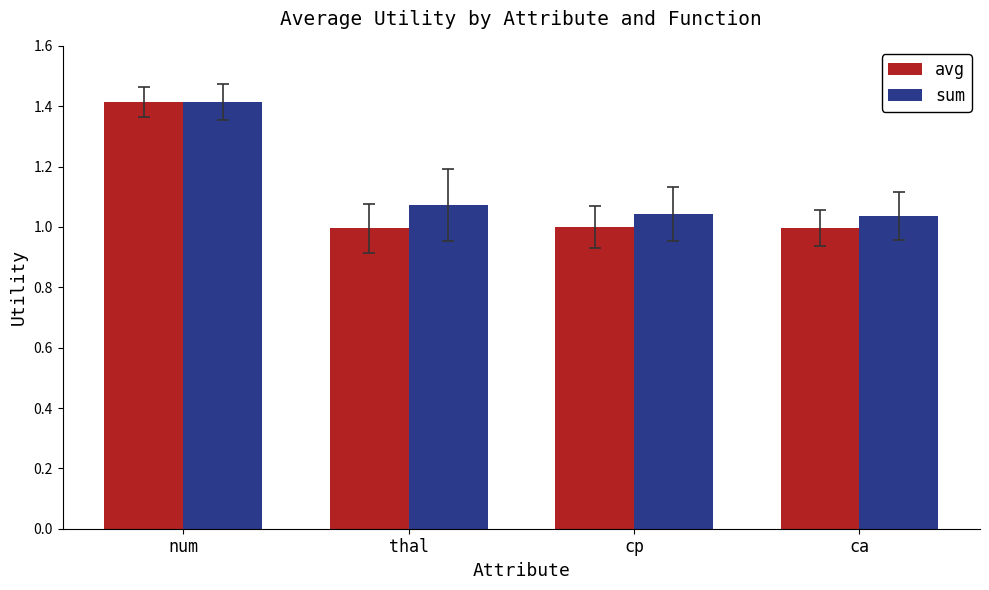

Which label corresponds to the largest value in the chart?

num